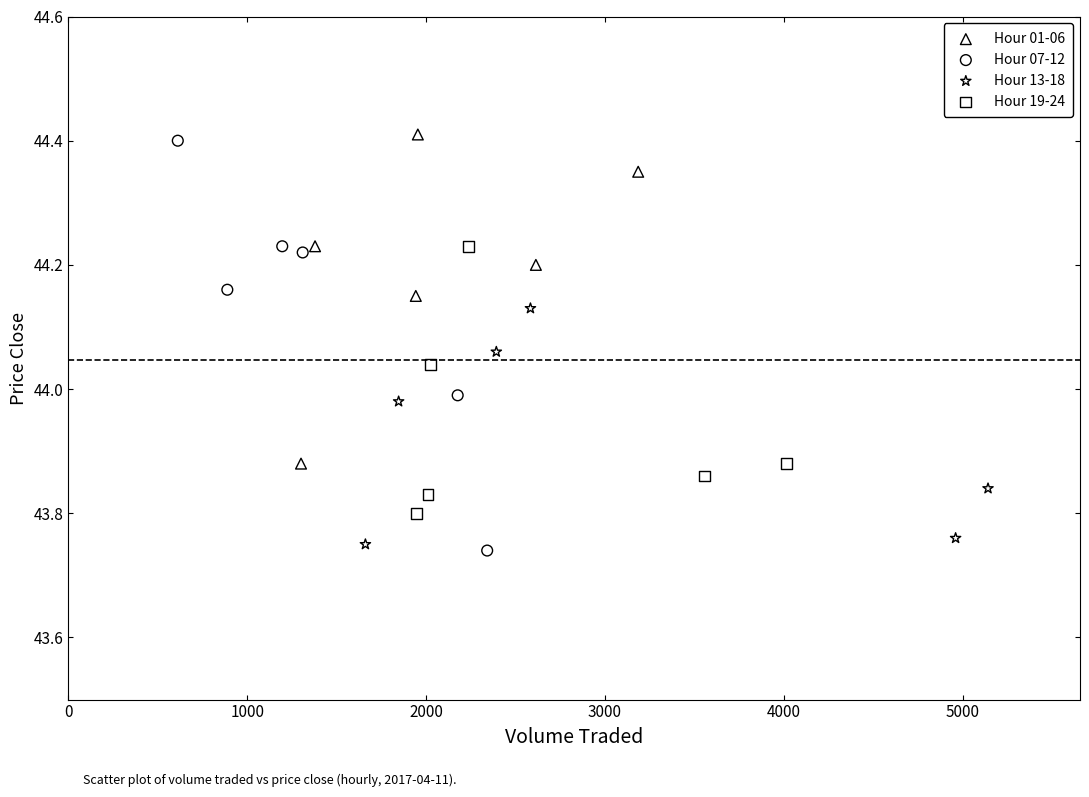

Which series reaches the minimum Y coordinate?

Hour 07-12